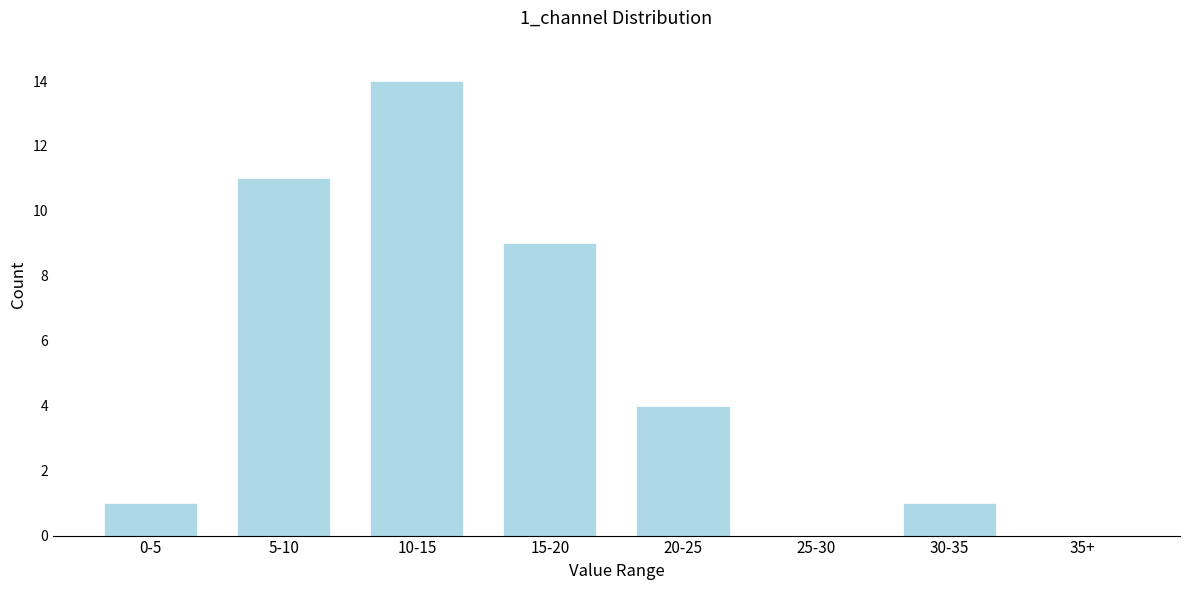

Reading right to left, what are all the values shown in this chart?

35+=0	30-35=1	25-30=0	20-25=4	15-20=9	10-15=14	5-10=11	0-5=1